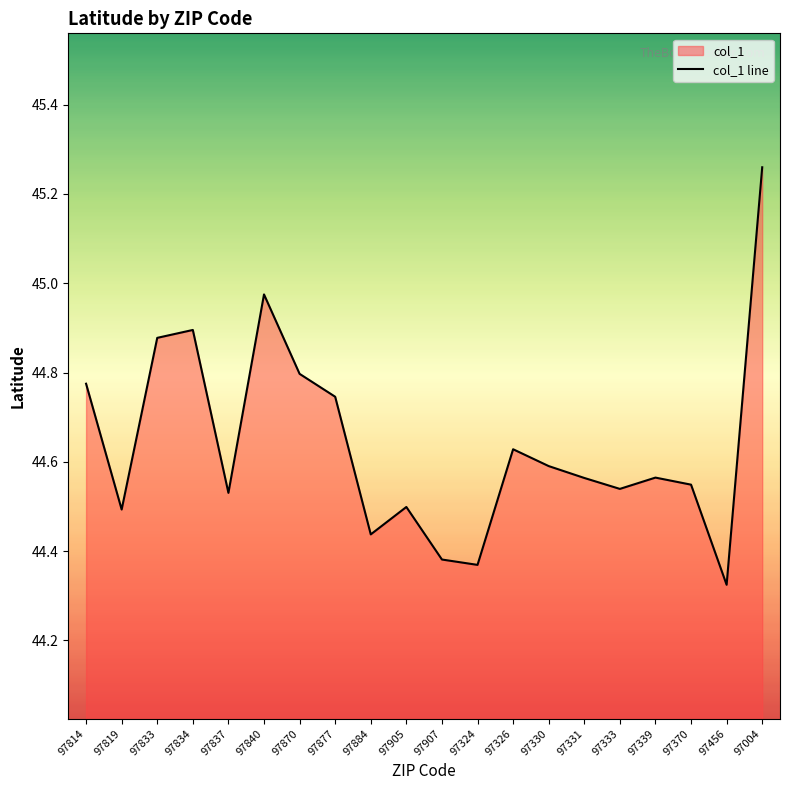

Reading left to right, extract all data points from this chart.

44.8	44.5	44.9	44.9	44.5	45.0	44.8	44.7	44.4	44.5	44.4	44.4	44.6	44.6	44.6	44.5	44.6	44.5	44.3	45.3